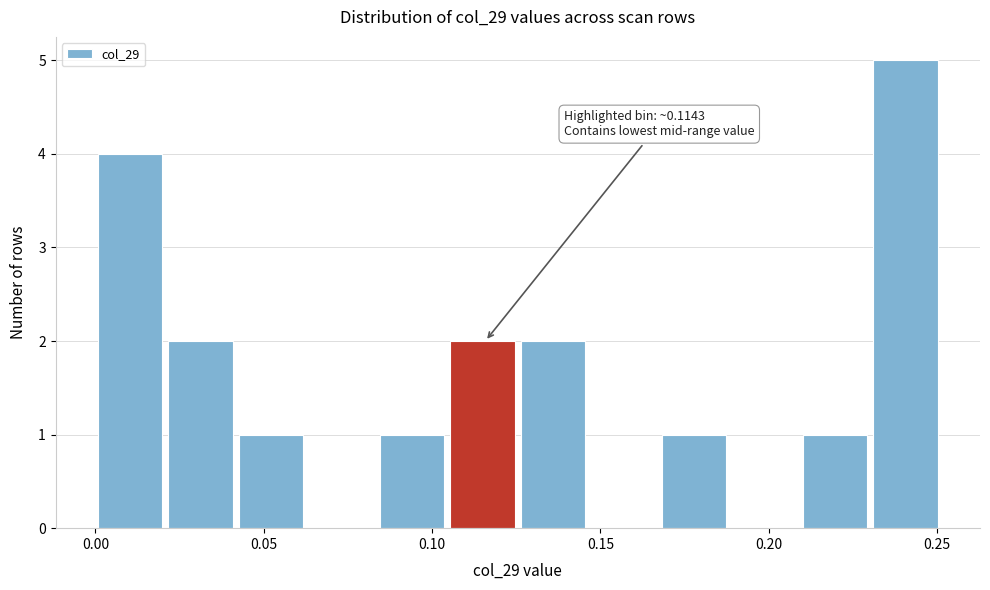

Over which range of the x-axis is the bar tallest?

0.230 to 0.250